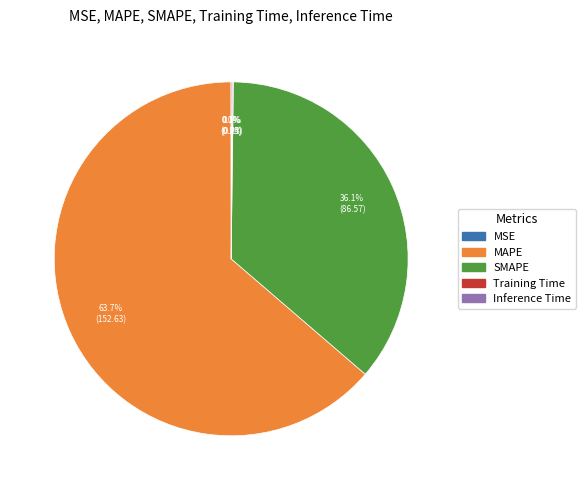

What percentage is NOT represented by MAPE?

36.3%